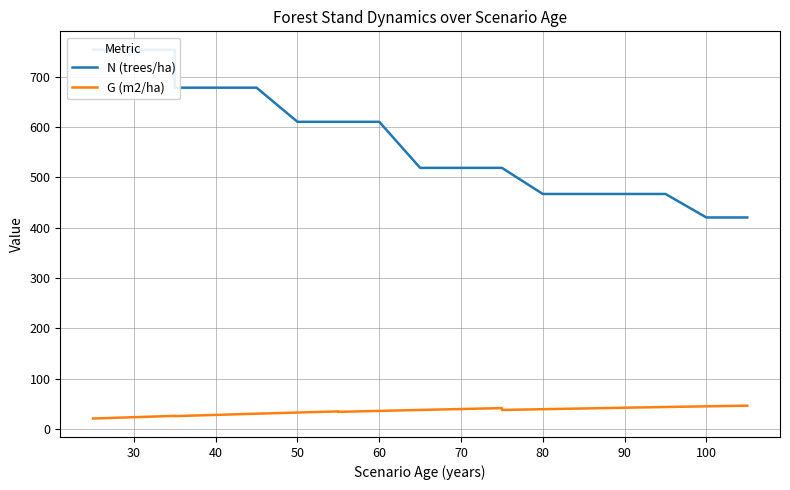

Which series has the largest total across all categories?

N (trees/ha)